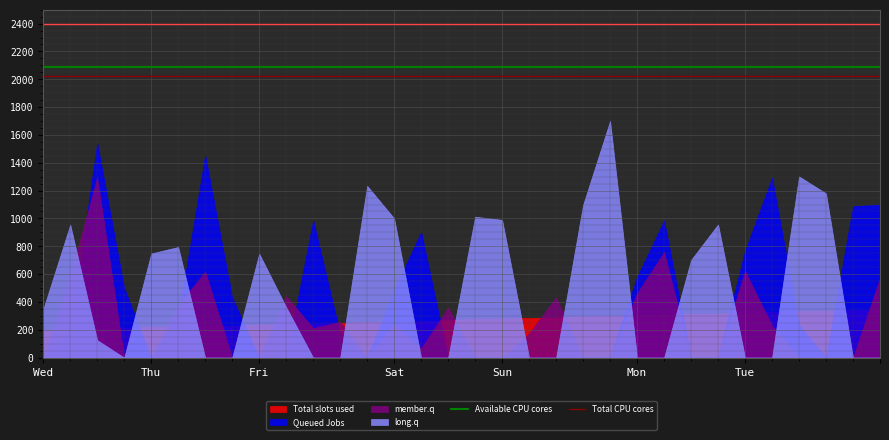

What is the total value across all series at Wed?

4110.5